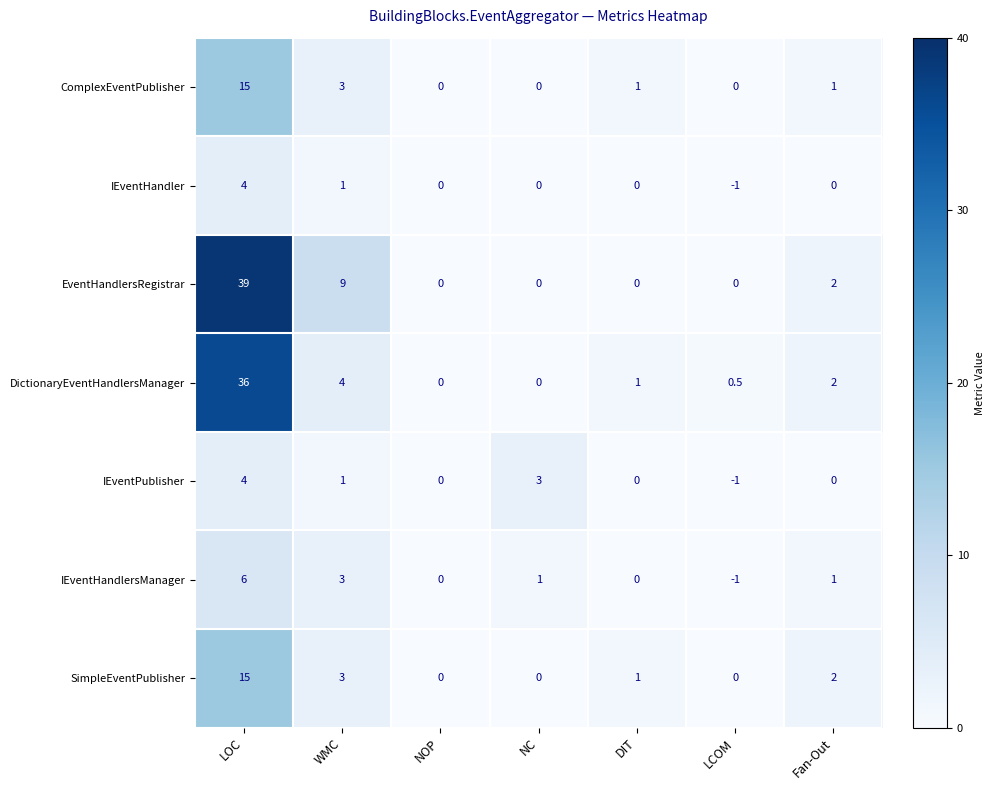

The value of IEventHandler at DIT is 0.0. True or false?

True